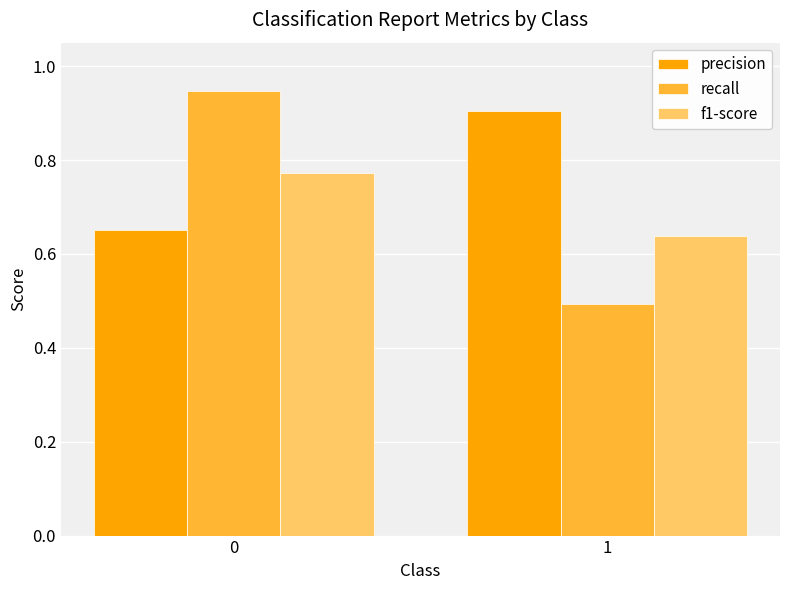

Which series has the largest total across all categories?

precision